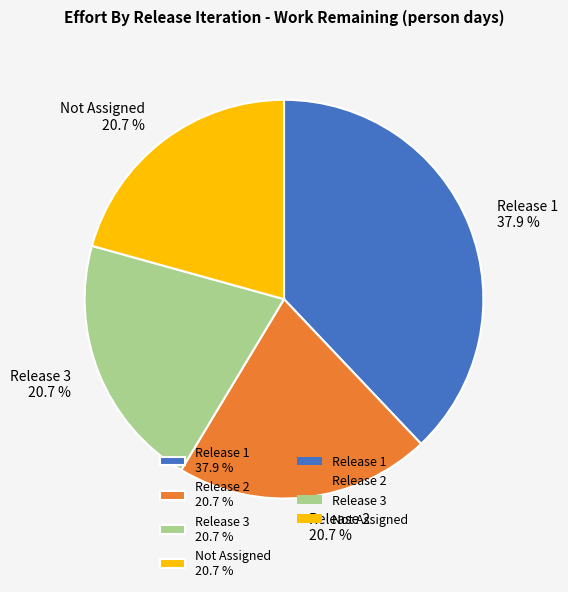

Is it true that Not Assigned is 14% of the pie?

False